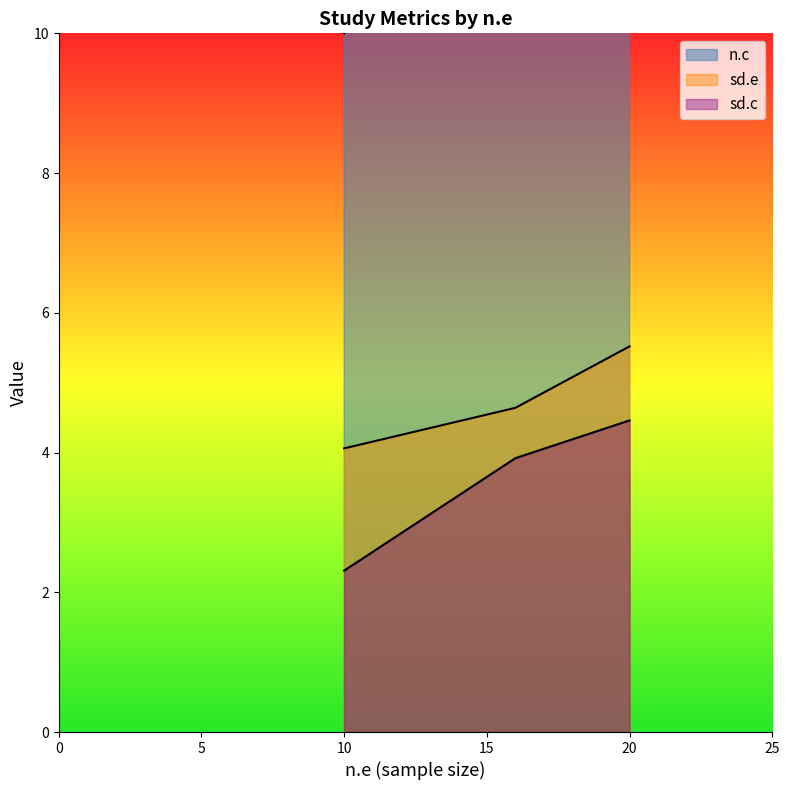

How many lines are shown in the chart?

3